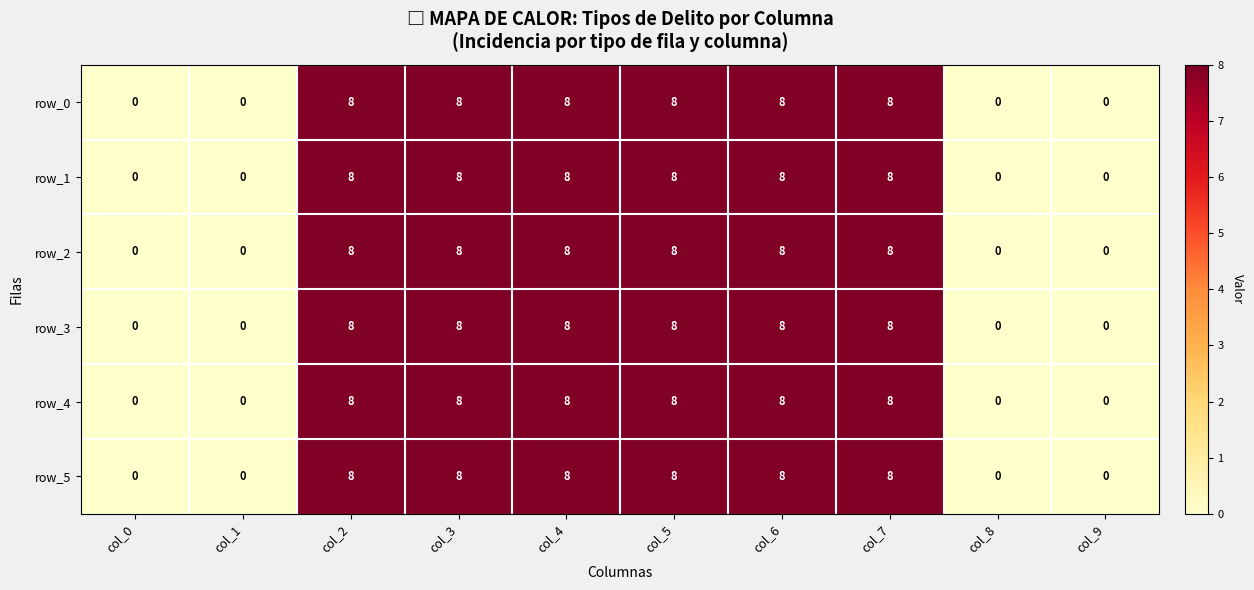

Reading left to right, what are all the values shown in this chart?

row_0: 0	0	8	8	8	8	8	8	0	0
row_1: 0	0	8	8	8	8	8	8	0	0
row_2: 0	0	8	8	8	8	8	8	0	0
row_3: 0	0	8	8	8	8	8	8	0	0
row_4: 0	0	8	8	8	8	8	8	0	0
row_5: 0	0	8	8	8	8	8	8	0	0